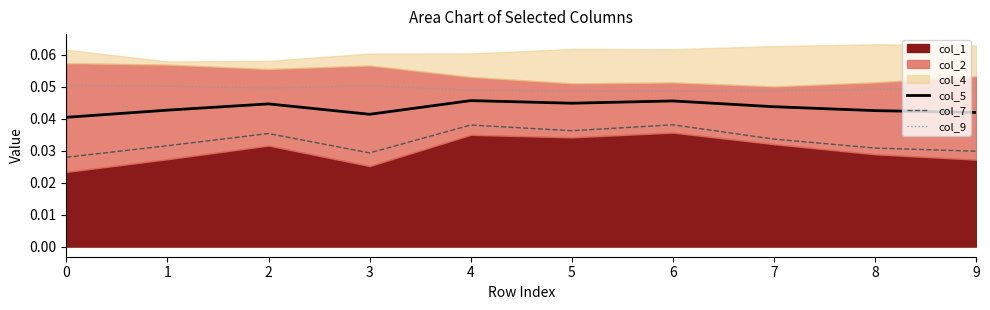

True or false: col_7 and col_5 cross at least once.

False